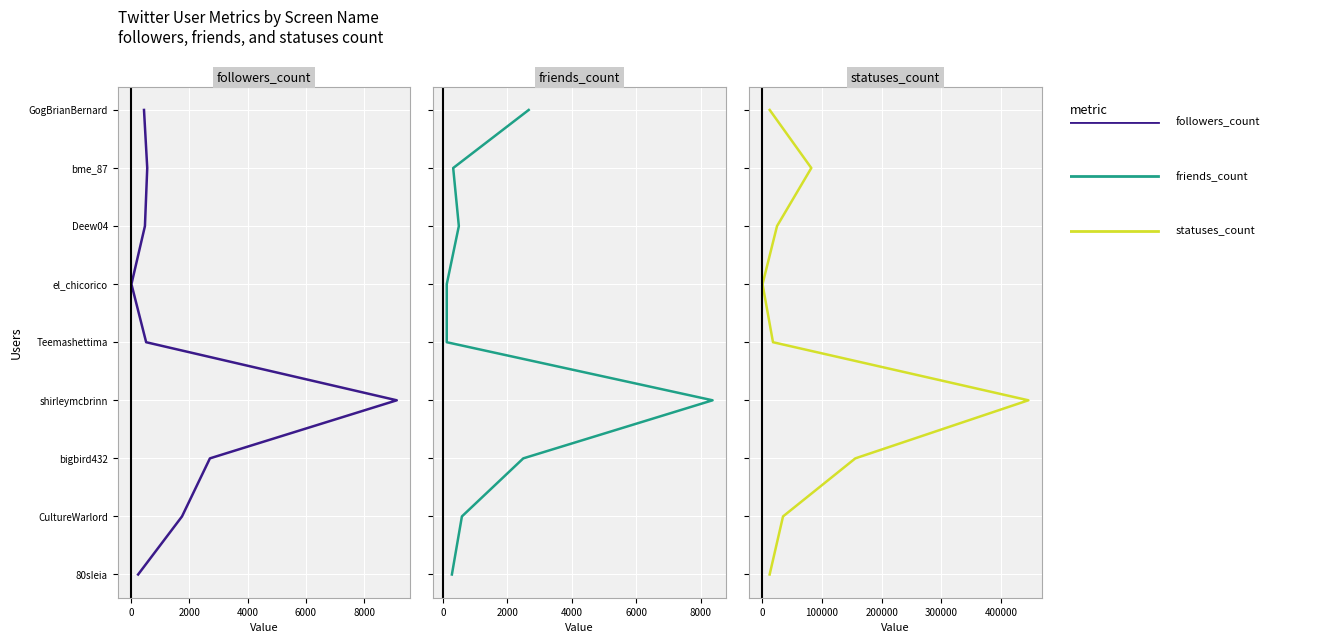

True or false: user.friends_count and user.statuses_count cross at least once.

False